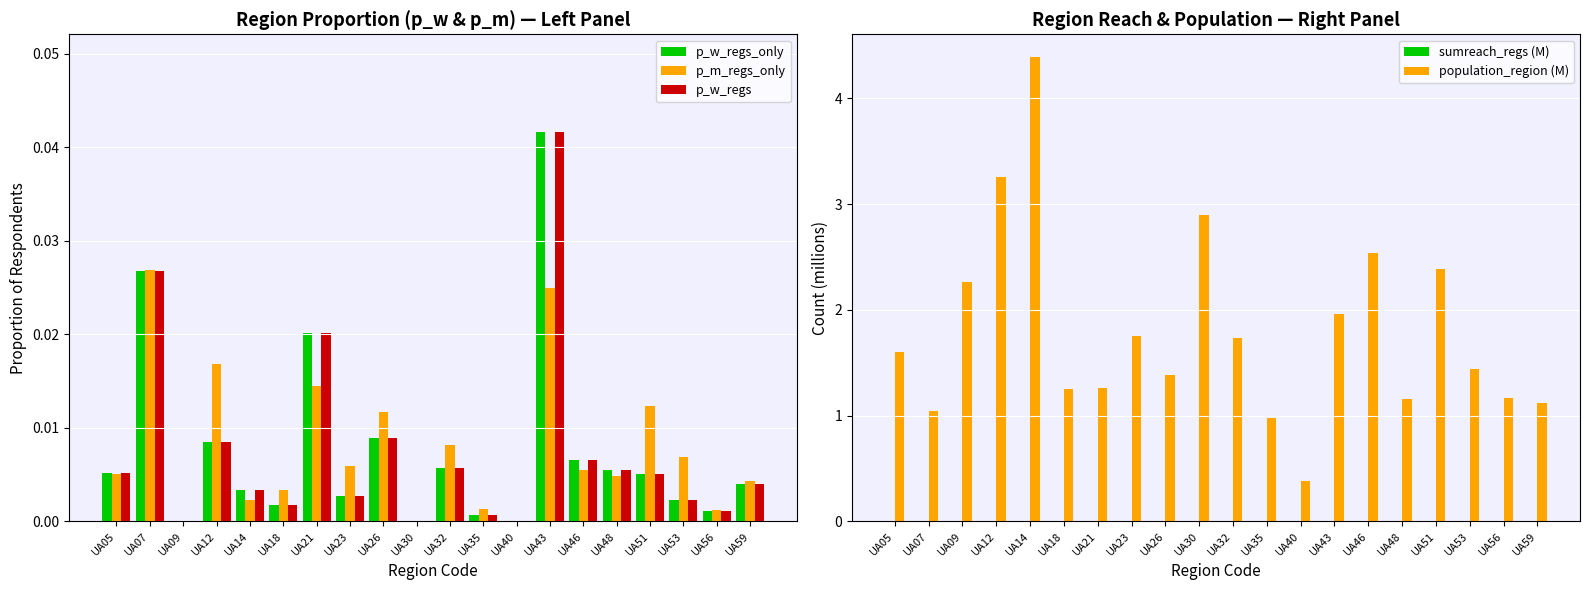

How many positive values does the sumreach_regs (M) series have?

18